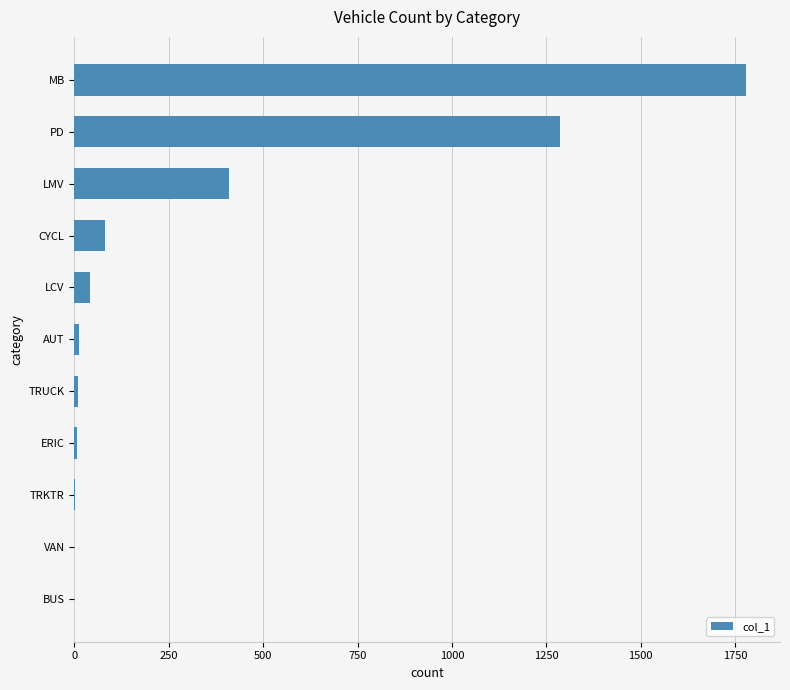

True or false: the data shows 139 at LMV.

False